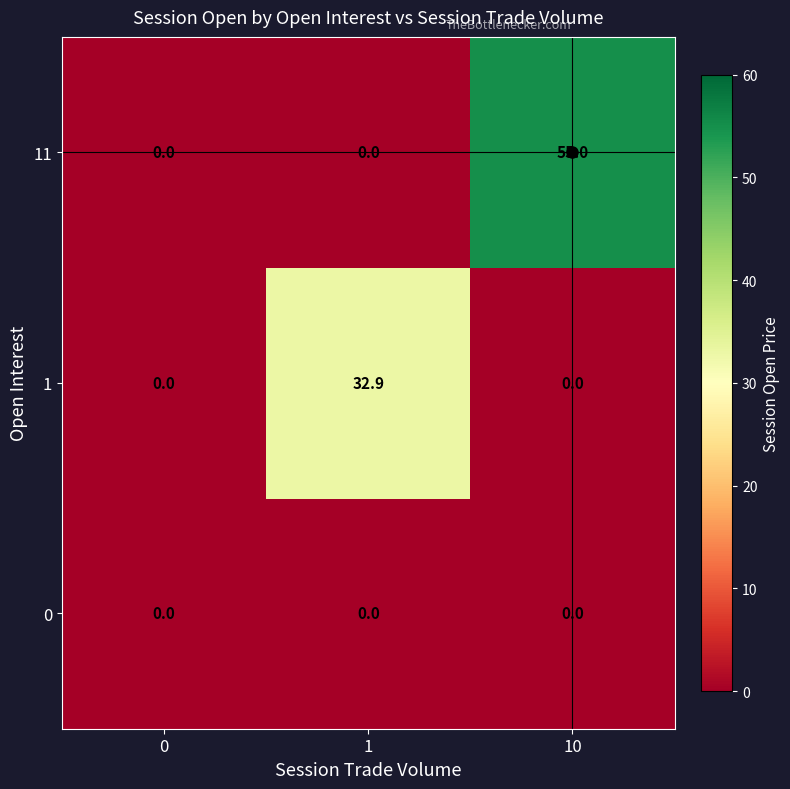

What is the difference between the highest and lowest values at 10?

55.0